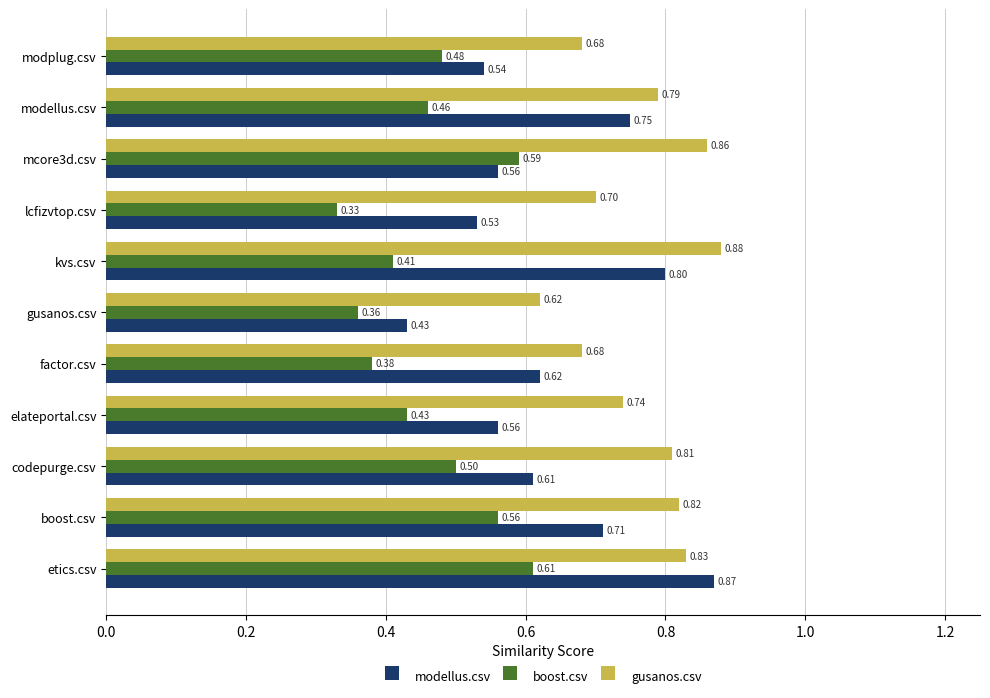

List the series in order of their overall mean, highest first.

gusanos.csv, modellus.csv, boost.csv